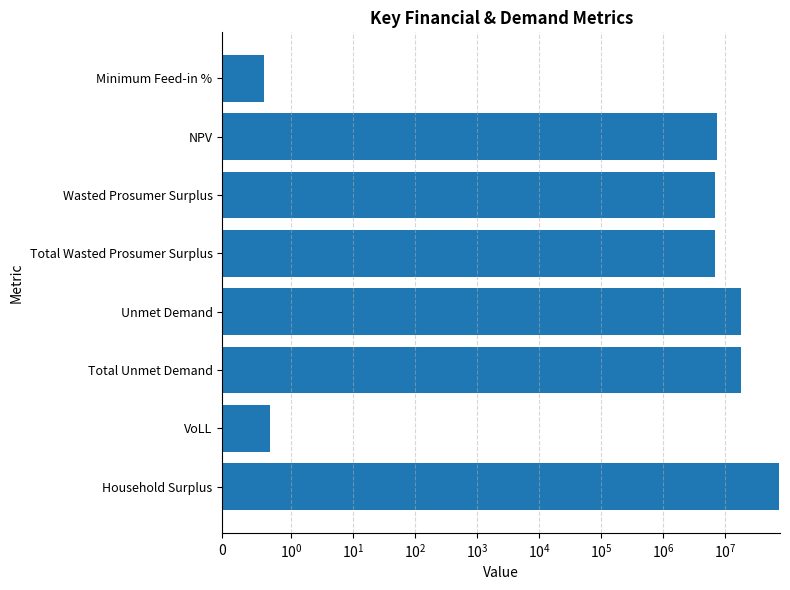

Does the chart contain stacked bars?

No